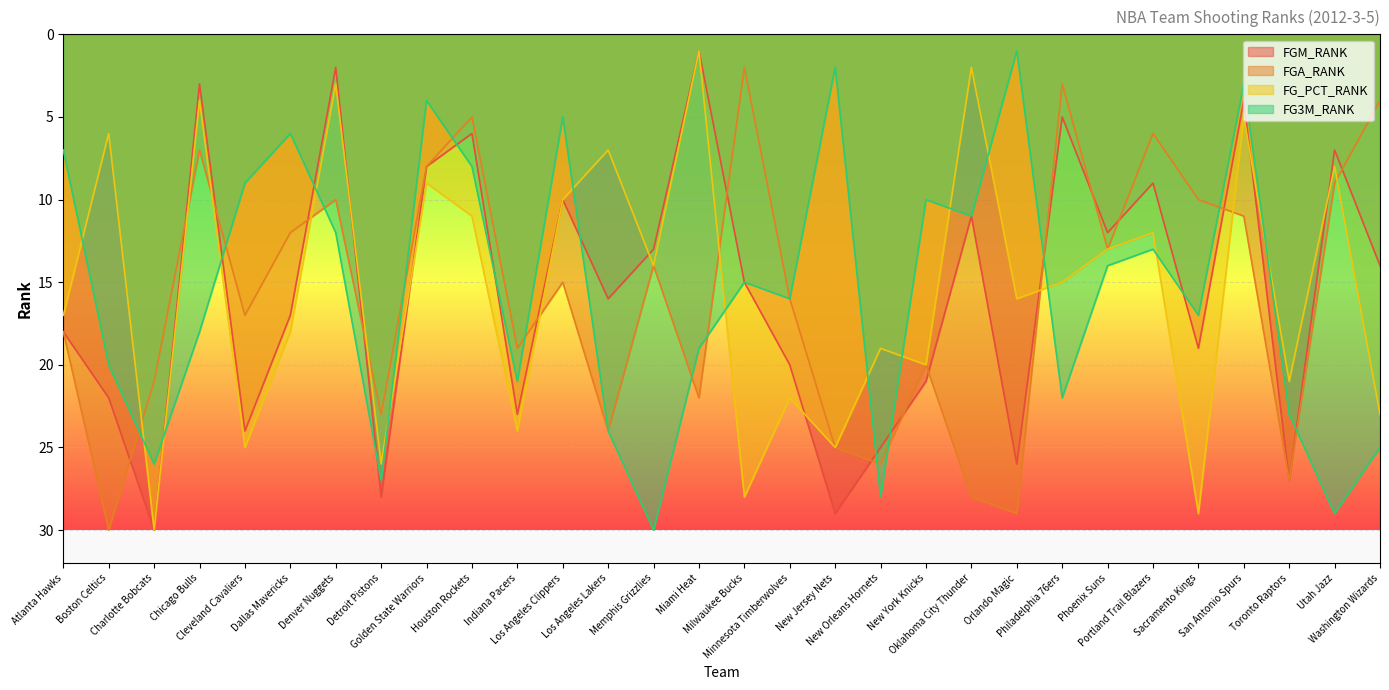

What is the difference between the highest and lowest values at Dallas Mavericks?

12